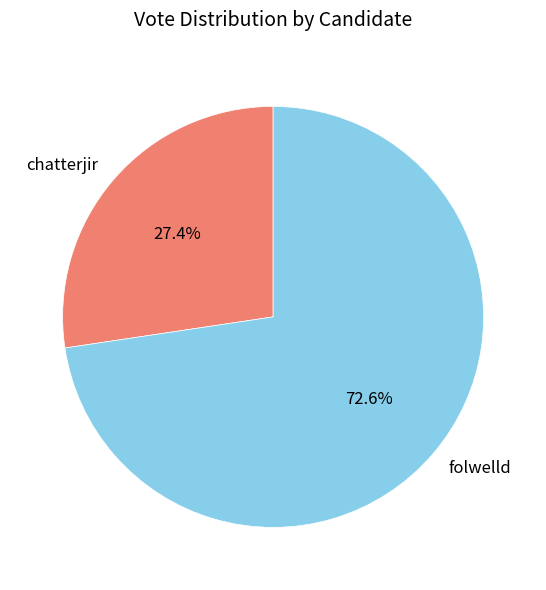

What percentage do folwelld and chatterjir together represent?

100.0%